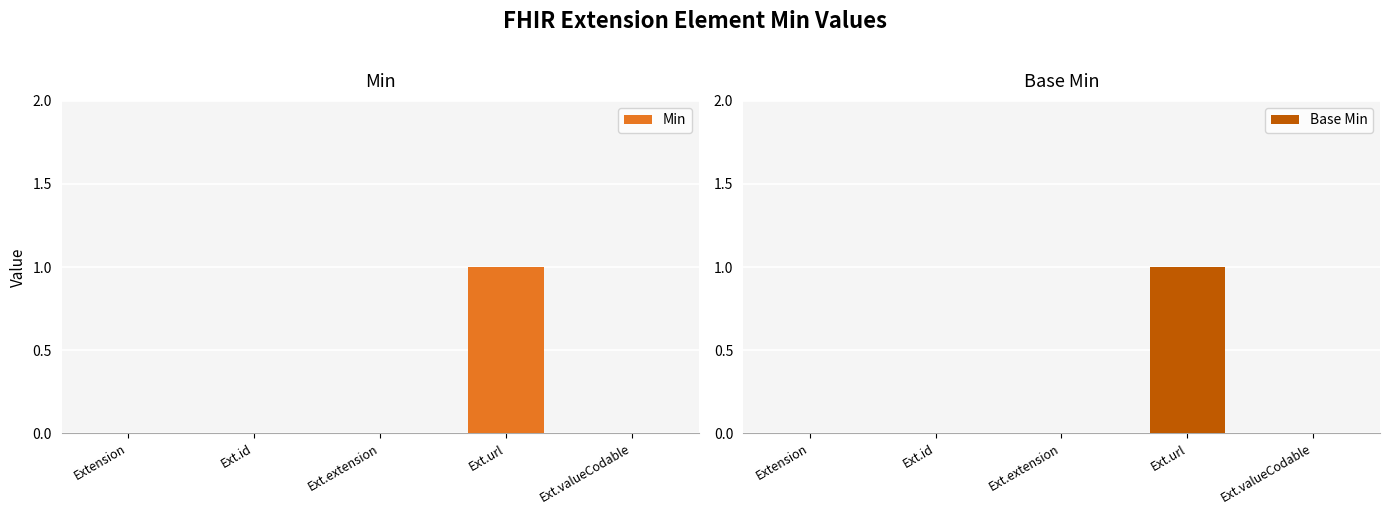

Does the chart contain stacked bars?

No